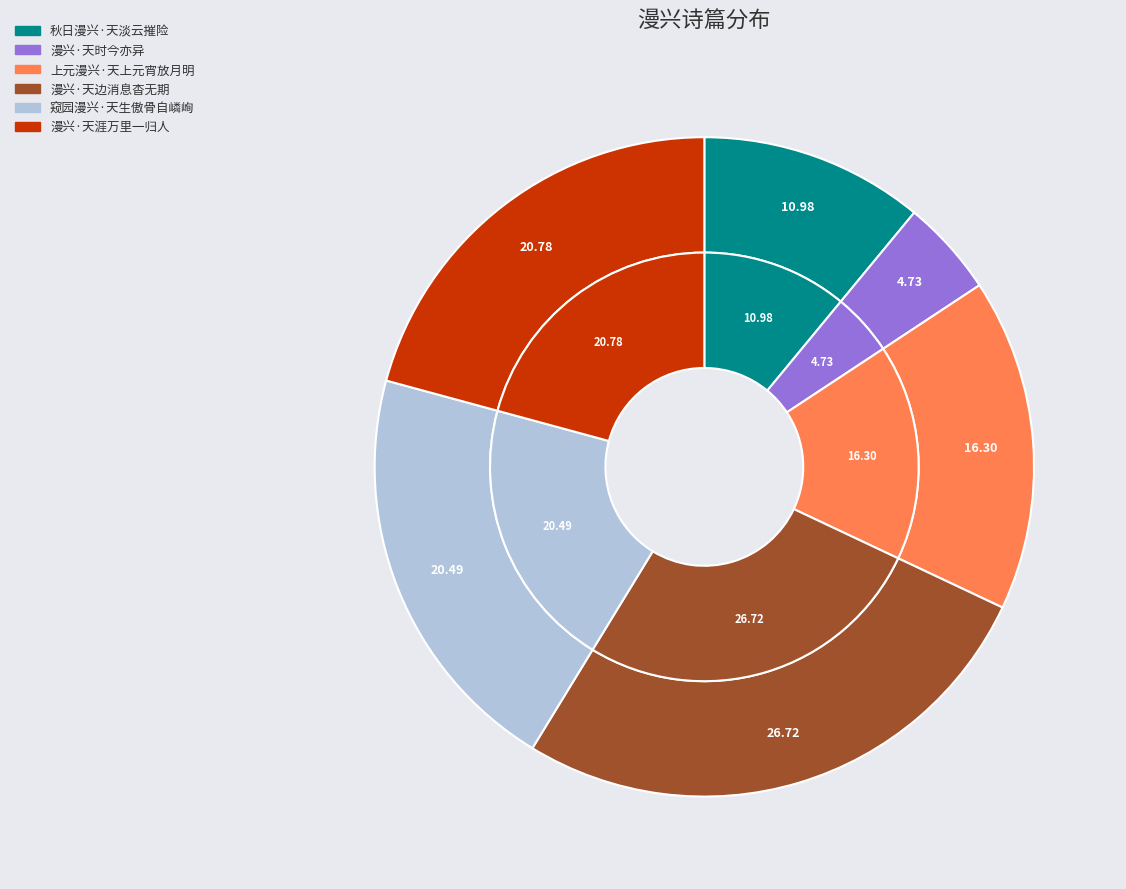

What percentage do 漫兴·天时今亦异 and 漫兴·天边消息杳无期 together represent?

31.4%